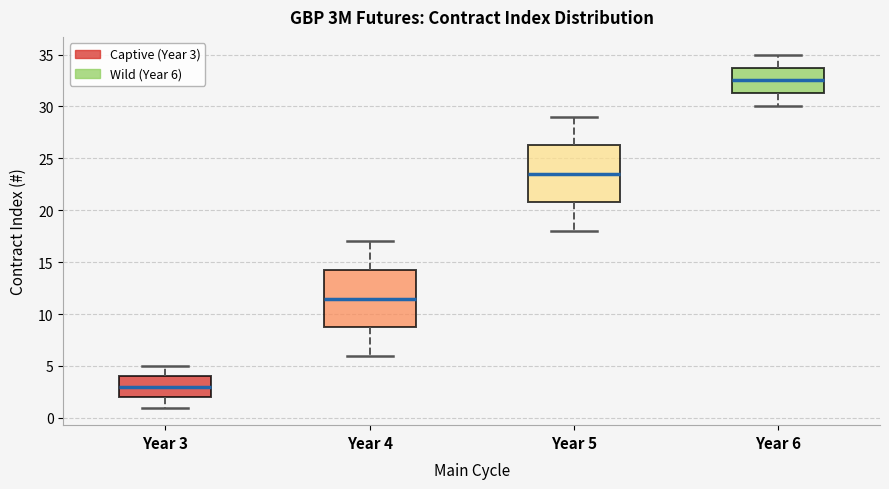

Reading left to right, read every box against the y-axis: the position of its median line, the range the box covers, and the ends of its whiskers. The values are not printed on the chart, so give them approximately, as read against the axis.

Year 3: median 3.0, box 2.0 to 4.0, whiskers 1.0 to 5.0
Year 4: median 11.5, box 9.0 to 14.5, whiskers 6.0 to 17.0
Year 5: median 23.5, box 21.0 to 26.5, whiskers 18.0 to 29.0
Year 6: median 32.5, box 31.5 to 34.0, whiskers 30.0 to 35.0